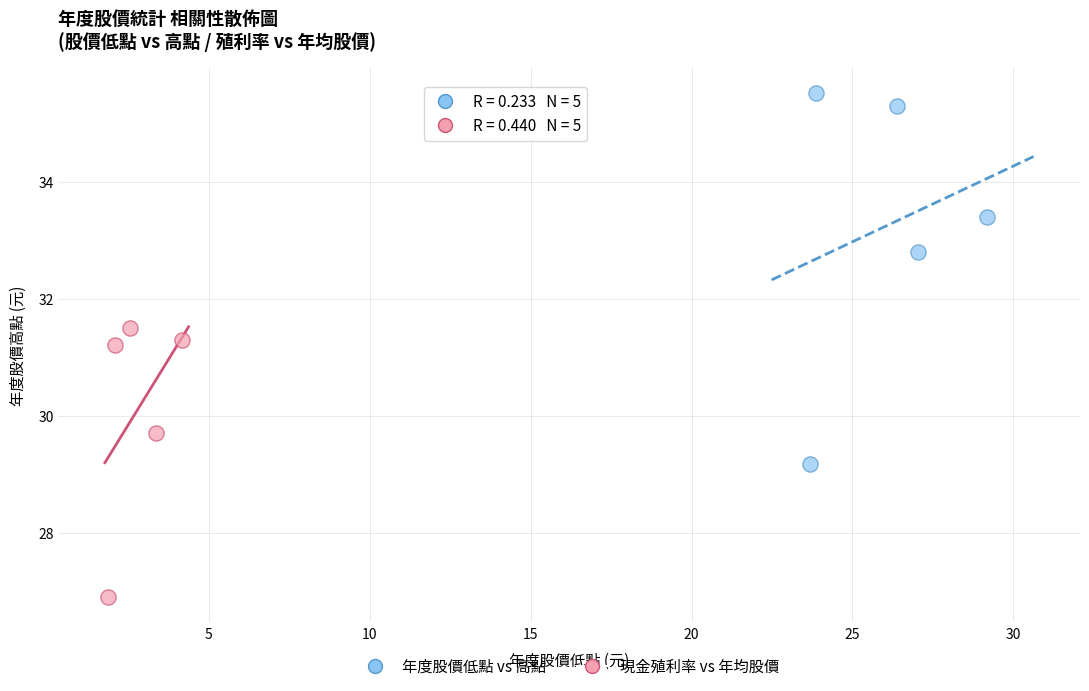

Which series reaches the minimum Y coordinate?

現金殖利率 vs 年均股價